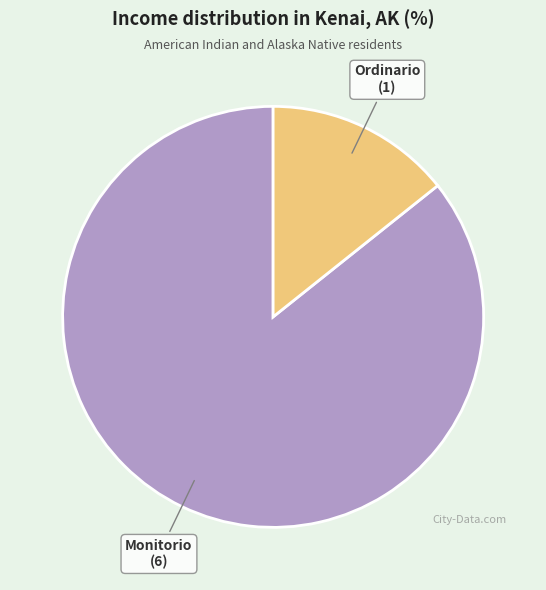

Is there any slice that represents more than half of the pie?

Yes